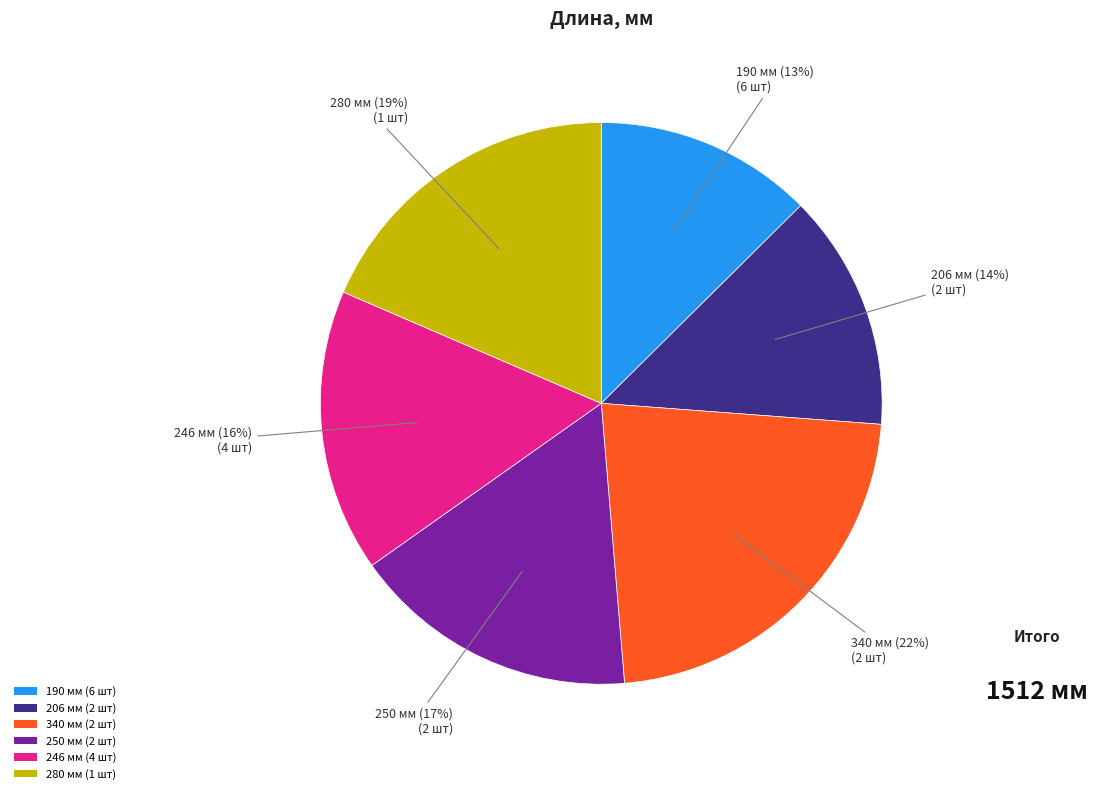

What is the ratio of the value at 246 мм (4 шт) to the value at 340 мм (2 шт)?

0.7